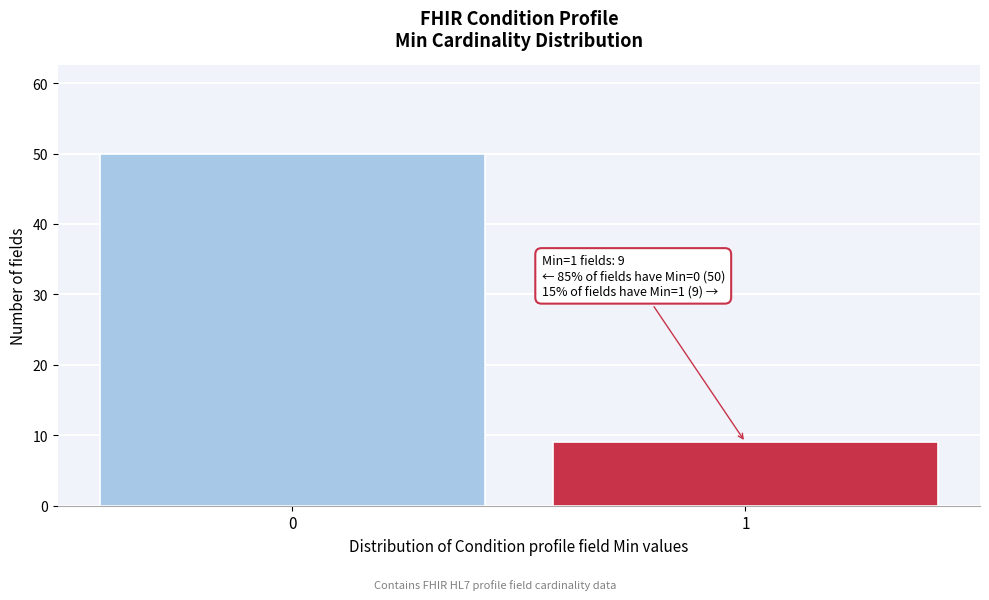

Reading left to right, extract all data points from this chart.

50	9